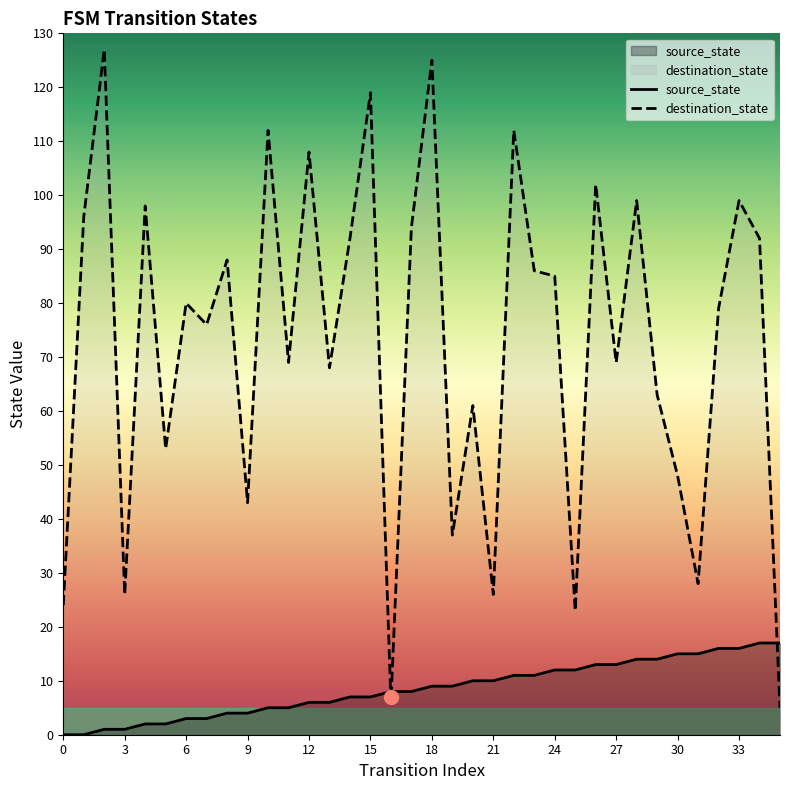

True or false: destination_state has a value of 26 at 3.

True